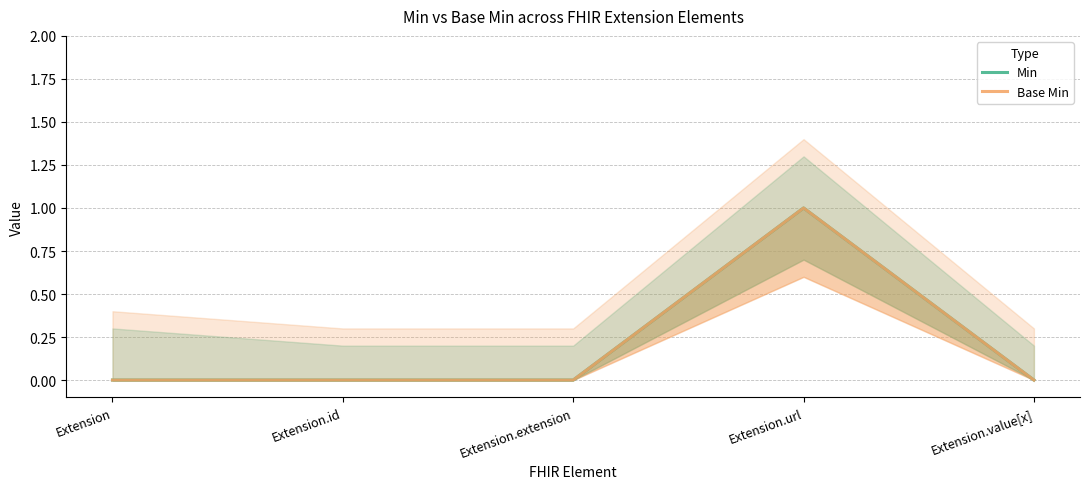

What are all the series names shown in the legend?

Min, Base Min